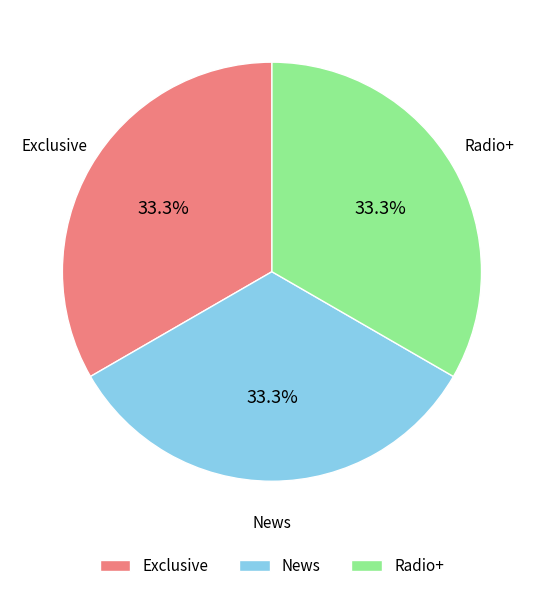

To the nearest percent, what portion does Radio+ represent?

33%